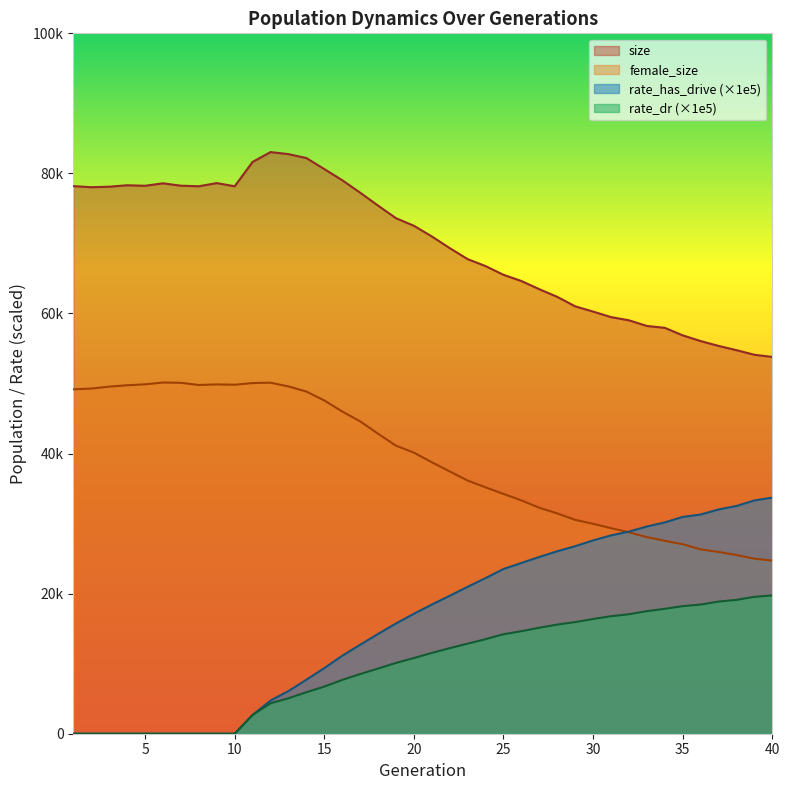

Is the value of size at 34 greater than the value of rate_has_drive at 38?

Yes